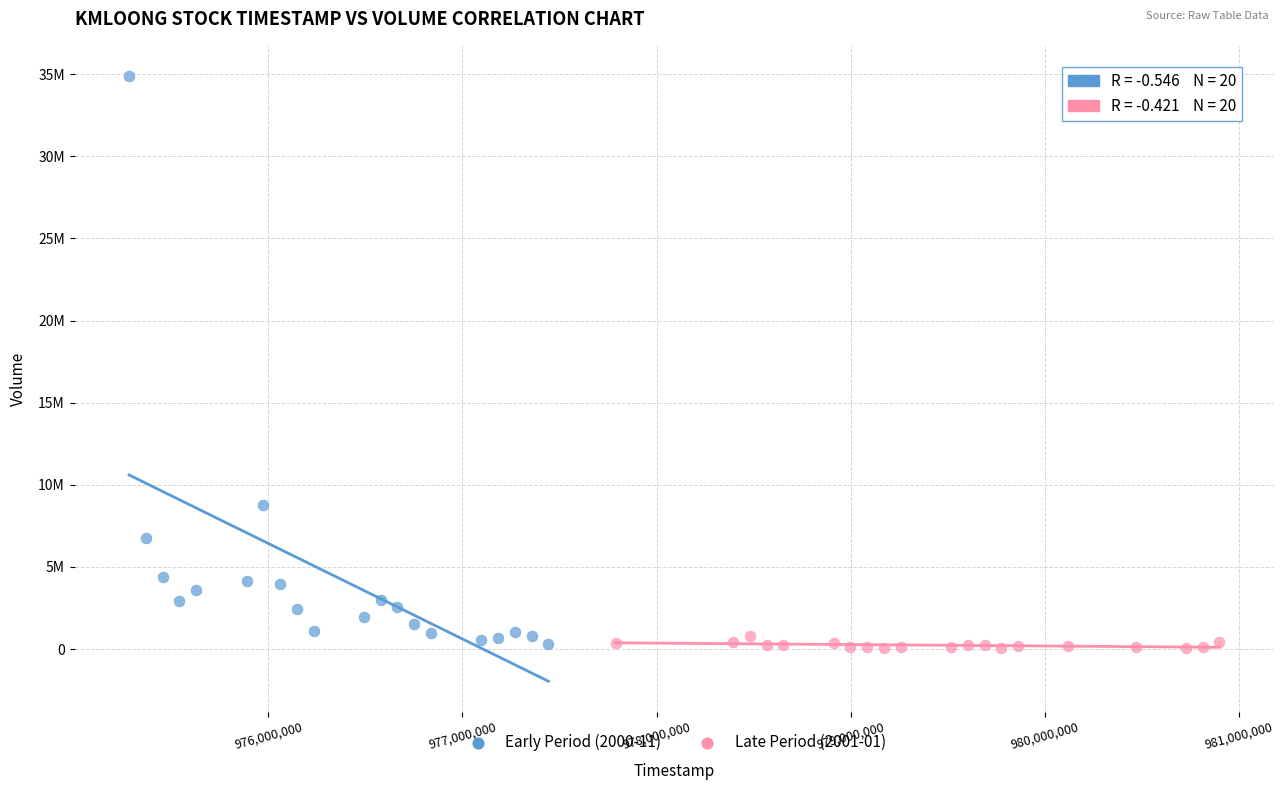

What are all the series names shown in the legend?

Early Period (2000-11), Late Period (2001-01)